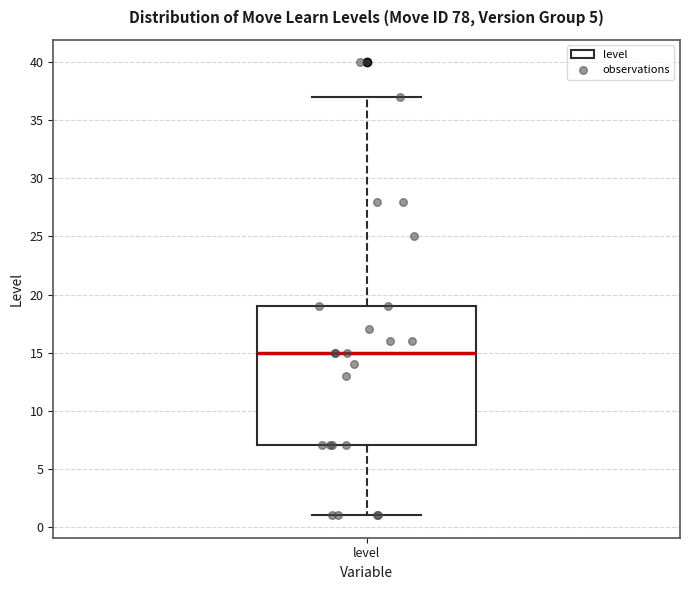

Read this box plot against the y-axis: the position of the median line, the range covered by the box, and the ends of both whiskers. The values are not printed on the chart, so give them approximately, as read against the axis.

median 15, box 7 to 19, whiskers 1 to 37